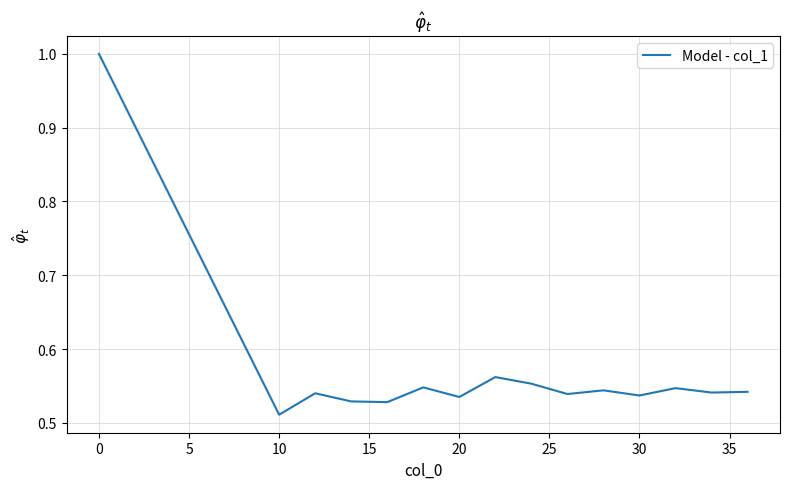

At which label is the value closest to 0?

10